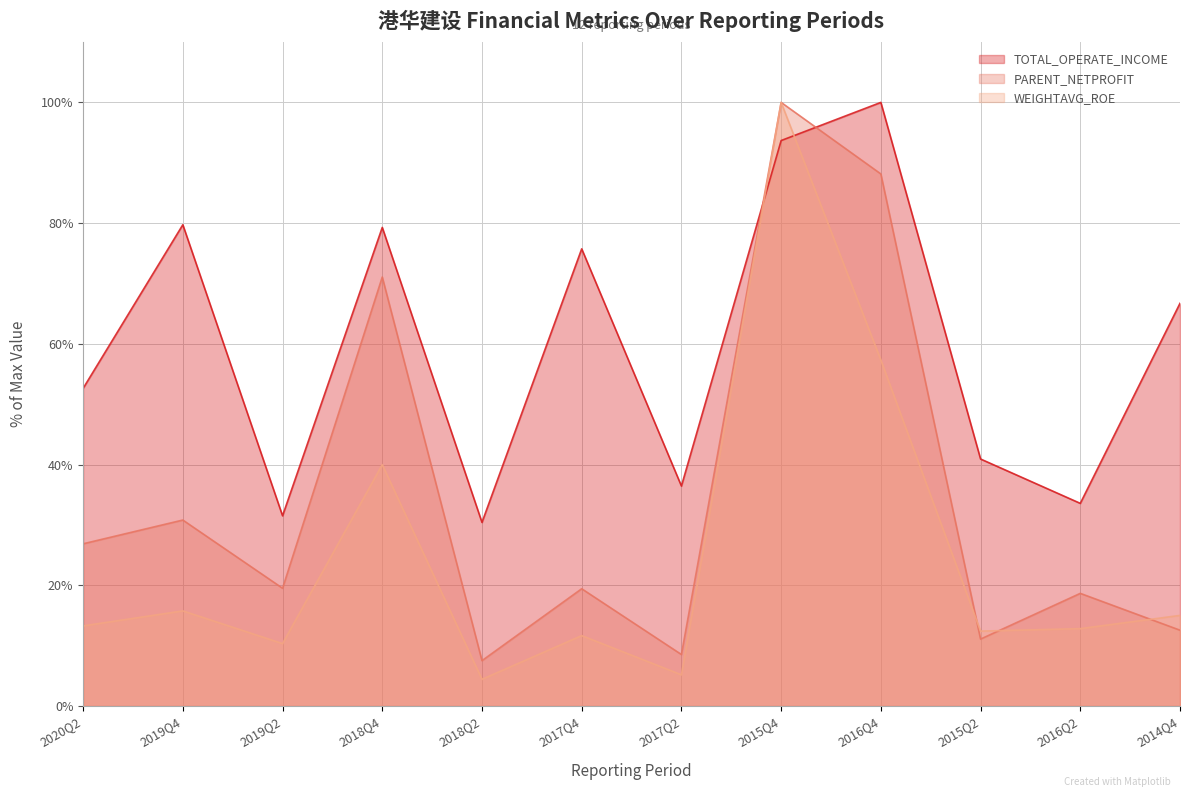

How many data points in WEIGHTAVG_ROE are less than 13?

6